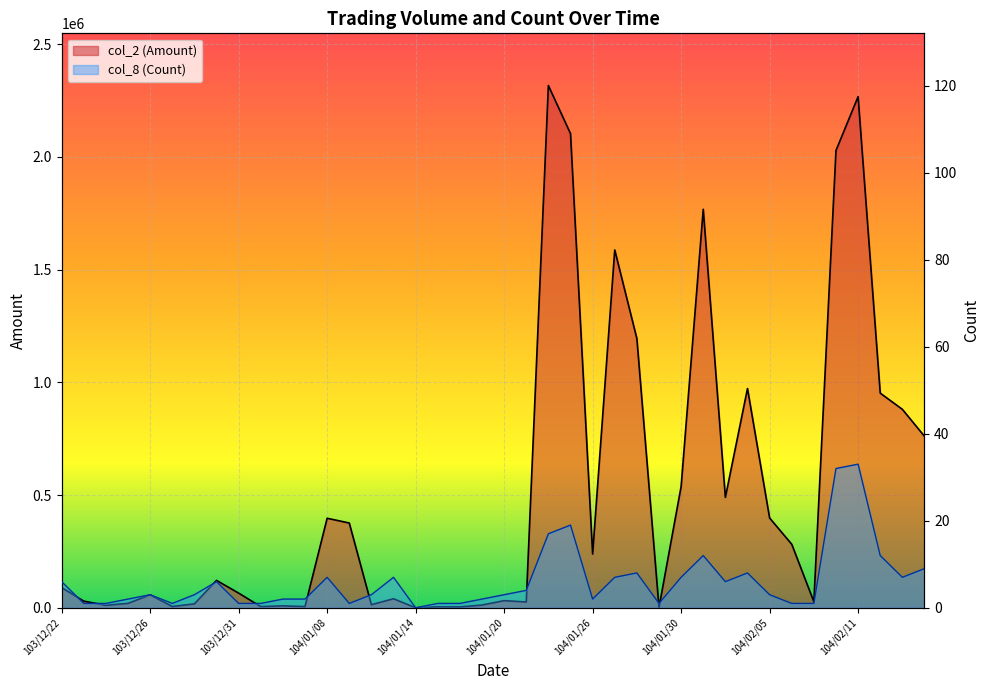

How many values in col_8 (Count) are above zero?

39